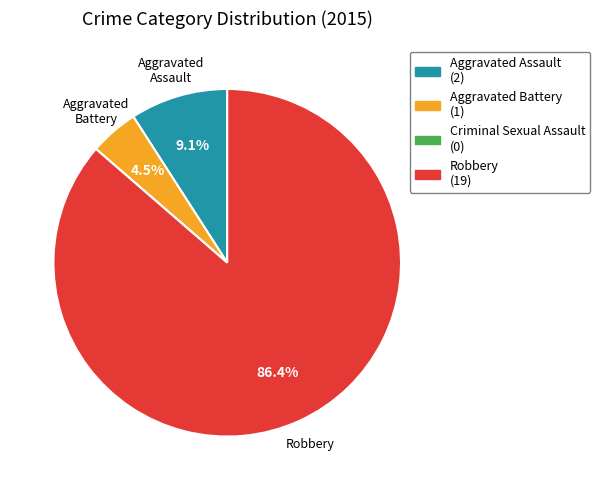

Which has a higher value, Robbery or Aggravated Assault?

Robbery